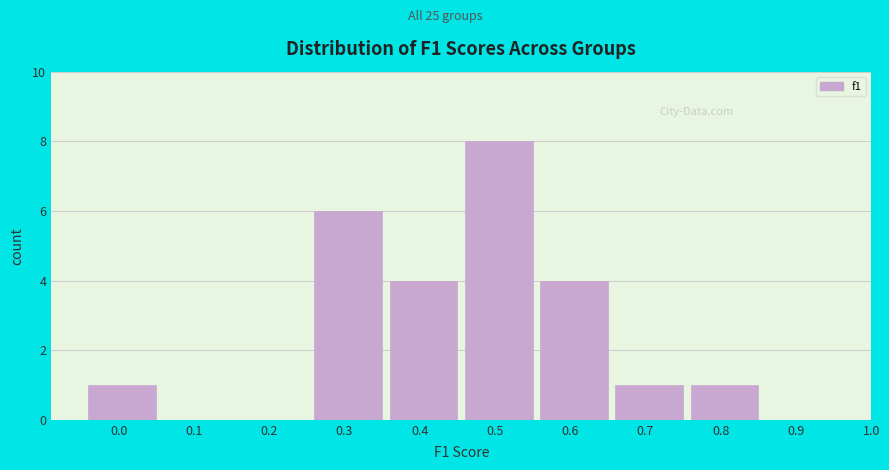

Reading right to left, what are all the values shown in this chart?

0.9=0	0.8=1	0.7=1	0.6=4	0.5=8	0.4=4	0.3=6	0.2=0	0.1=0	0.0=1